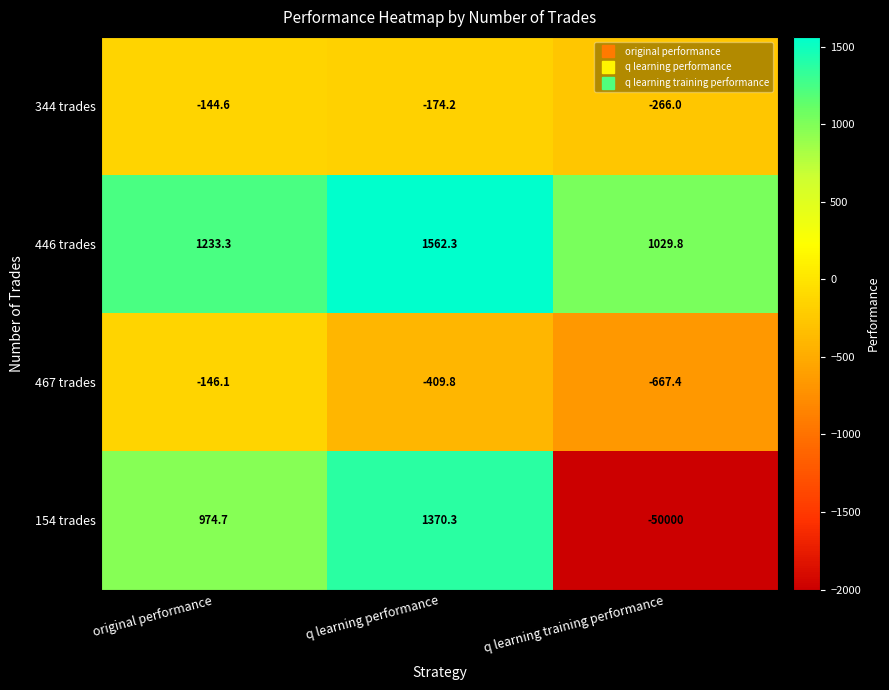

Rank the series by their maximum value, from lowest to highest.

467 trades, 344 trades, 154 trades, 446 trades